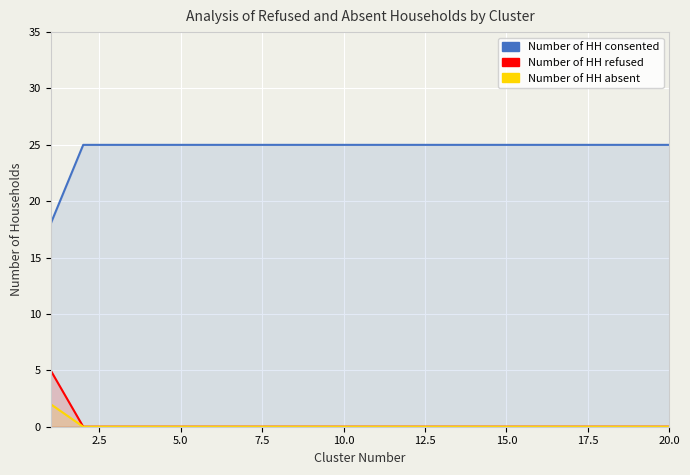

What is the average value of the Number of HH consented series?

25